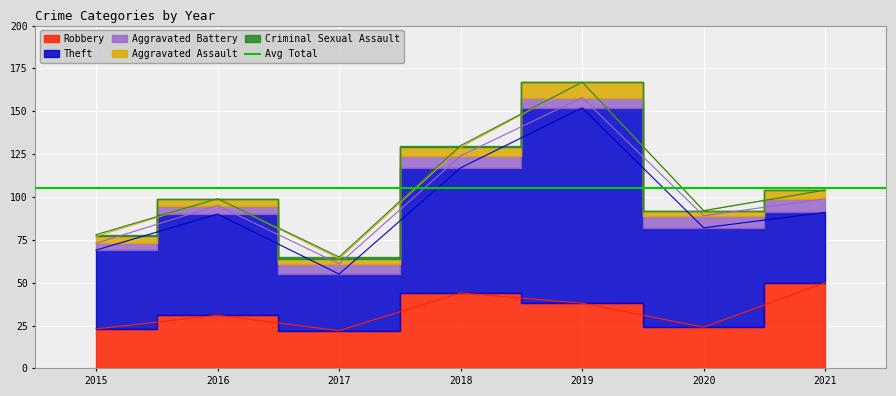

Is the value of Aggravated Assault at 2016 greater than the value of Aggravated Battery at 2020?

No